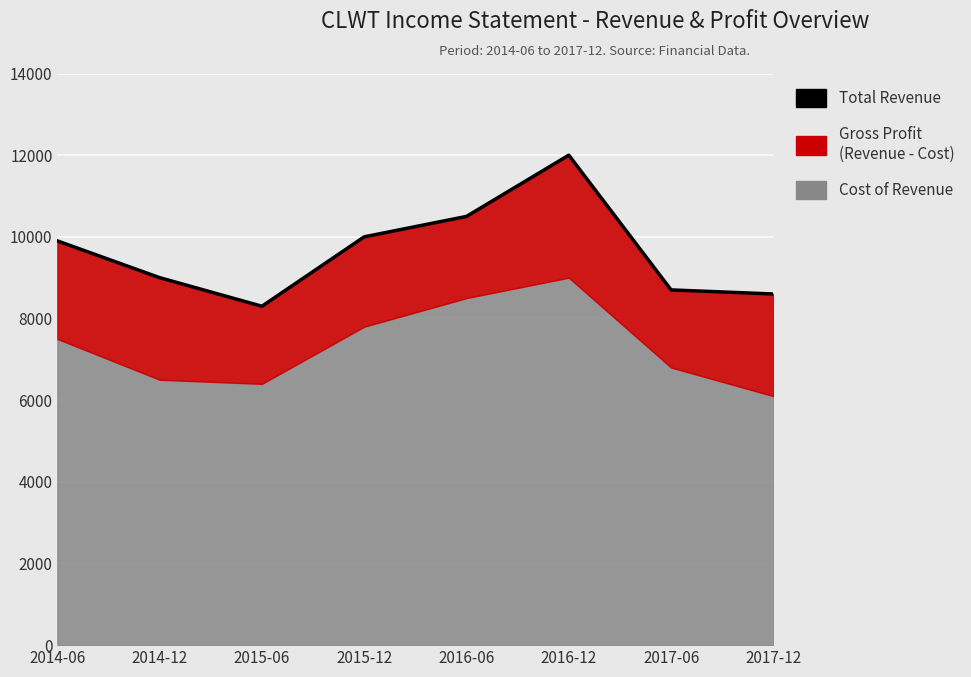

Approximately how many times larger is the value at 2015-12 compared to 2017-12?

1.2